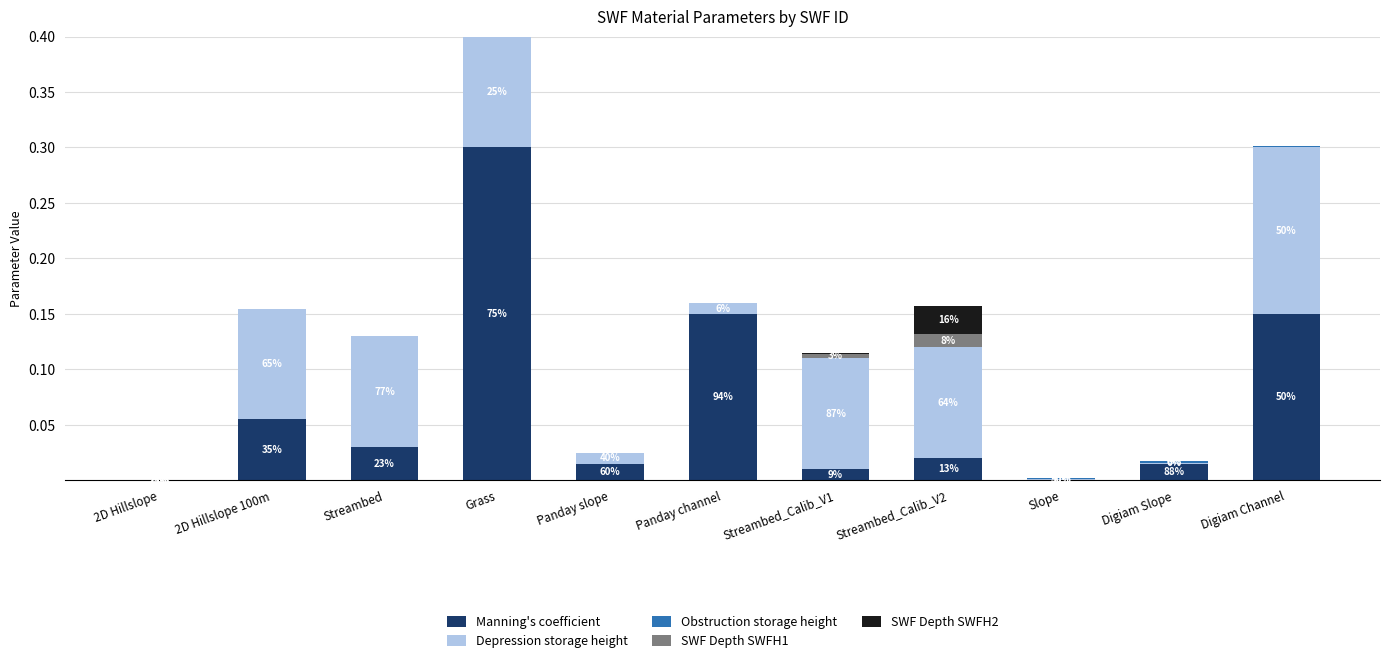

At how many categories does at least one series exceed 0?

11